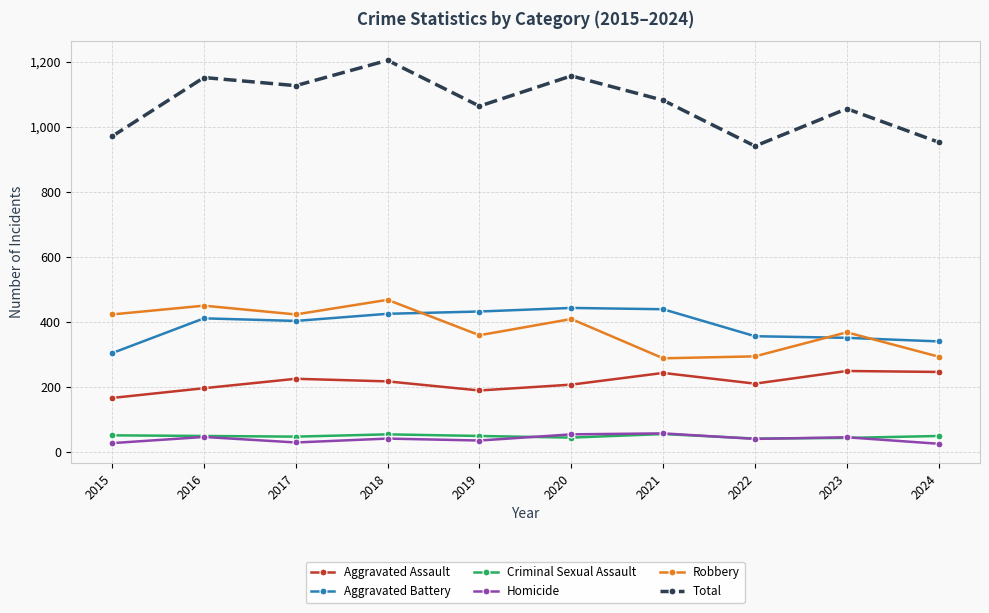

Where is Robbery nearest to the value 378?

2023